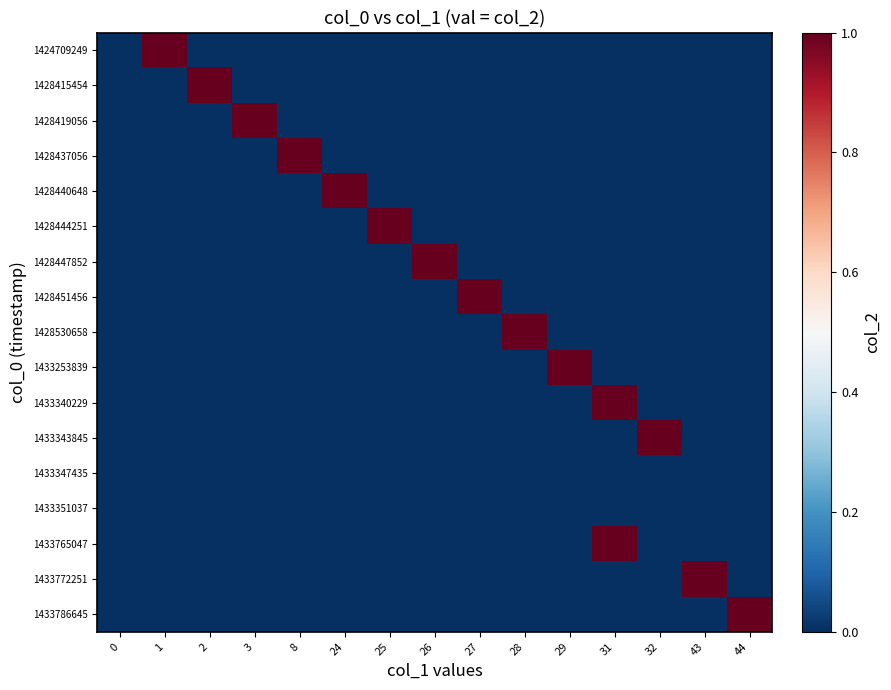

Reading left to right, transcribe all the data shown in this chart.

1424709249: 0=0	1=1	2=0	3=0	8=0	24=0	25=0	26=0	27=0	28=0	29=0	31=0	32=0	43=0	44=0
1428415454: 0=0	1=0	2=1	3=0	8=0	24=0	25=0	26=0	27=0	28=0	29=0	31=0	32=0	43=0	44=0
1428419056: 0=0	1=0	2=0	3=1	8=0	24=0	25=0	26=0	27=0	28=0	29=0	31=0	32=0	43=0	44=0
1428437056: 0=0	1=0	2=0	3=0	8=1	24=0	25=0	26=0	27=0	28=0	29=0	31=0	32=0	43=0	44=0
1428440648: 0=0	1=0	2=0	3=0	8=0	24=1	25=0	26=0	27=0	28=0	29=0	31=0	32=0	43=0	44=0
1428444251: 0=0	1=0	2=0	3=0	8=0	24=0	25=1	26=0	27=0	28=0	29=0	31=0	32=0	43=0	44=0
1428447852: 0=0	1=0	2=0	3=0	8=0	24=0	25=0	26=1	27=0	28=0	29=0	31=0	32=0	43=0	44=0
1428451456: 0=0	1=0	2=0	3=0	8=0	24=0	25=0	26=0	27=1	28=0	29=0	31=0	32=0	43=0	44=0
1428530658: 0=0	1=0	2=0	3=0	8=0	24=0	25=0	26=0	27=0	28=1	29=0	31=0	32=0	43=0	44=0
1433253839: 0=0	1=0	2=0	3=0	8=0	24=0	25=0	26=0	27=0	28=0	29=1	31=0	32=0	43=0	44=0
1433340229: 0=0	1=0	2=0	3=0	8=0	24=0	25=0	26=0	27=0	28=0	29=0	31=1	32=0	43=0	44=0
1433343845: 0=0	1=0	2=0	3=0	8=0	24=0	25=0	26=0	27=0	28=0	29=0	31=0	32=1	43=0	44=0
1433347435: 0=0	1=0	2=0	3=0	8=0	24=0	25=0	26=0	27=0	28=0	29=0	31=0	32=0	43=0	44=0
1433351037: 0=0	1=0	2=0	3=0	8=0	24=0	25=0	26=0	27=0	28=0	29=0	31=0	32=0	43=0	44=0
1433765047: 0=0	1=0	2=0	3=0	8=0	24=0	25=0	26=0	27=0	28=0	29=0	31=1	32=0	43=0	44=0
1433772251: 0=0	1=0	2=0	3=0	8=0	24=0	25=0	26=0	27=0	28=0	29=0	31=0	32=0	43=1	44=0
1433786645: 0=0	1=0	2=0	3=0	8=0	24=0	25=0	26=0	27=0	28=0	29=0	31=0	32=0	43=0	44=1